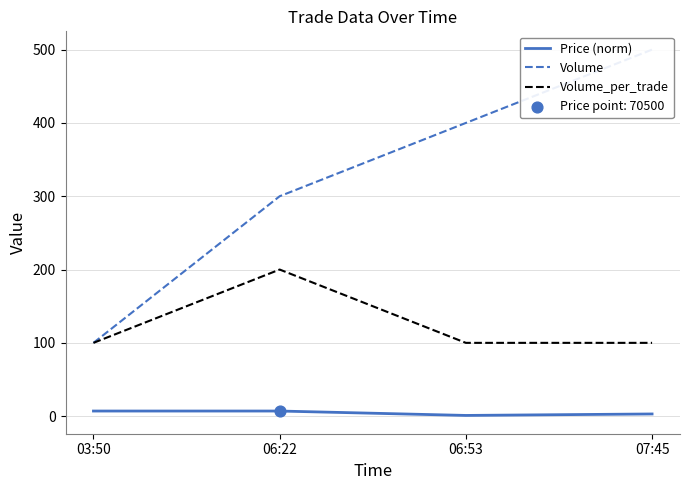

What is the total value across all series at 03:50?

207